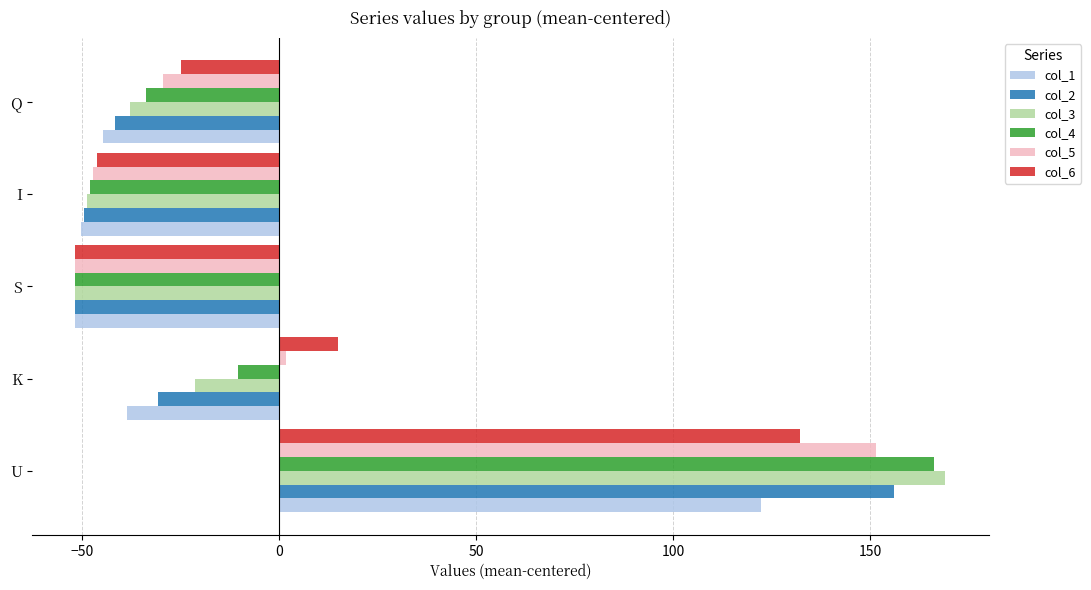

What is the sum of all col_3 values?

9.2